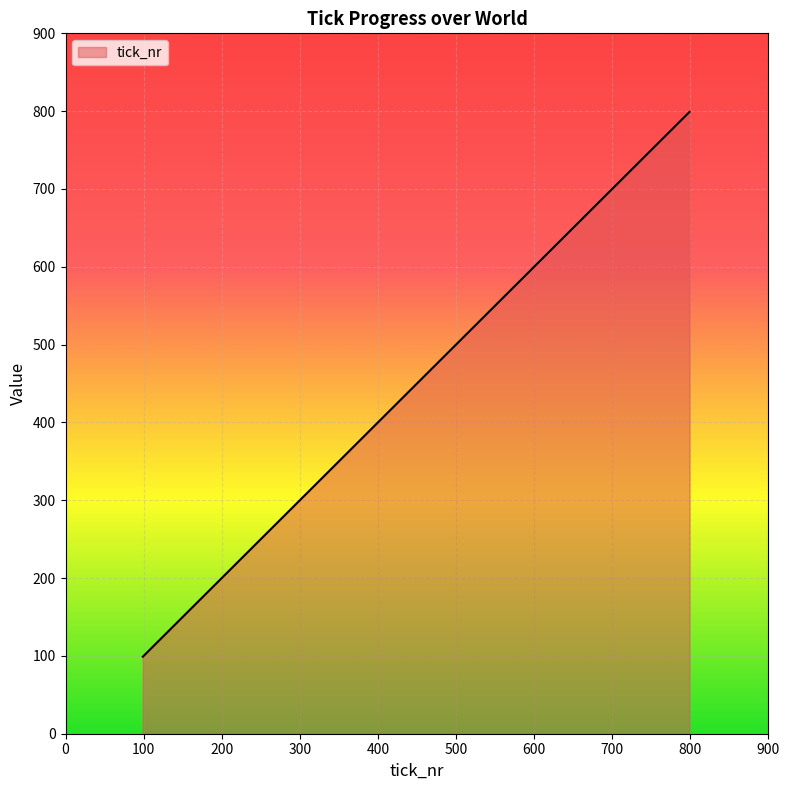

What is the greatest value displayed?

799